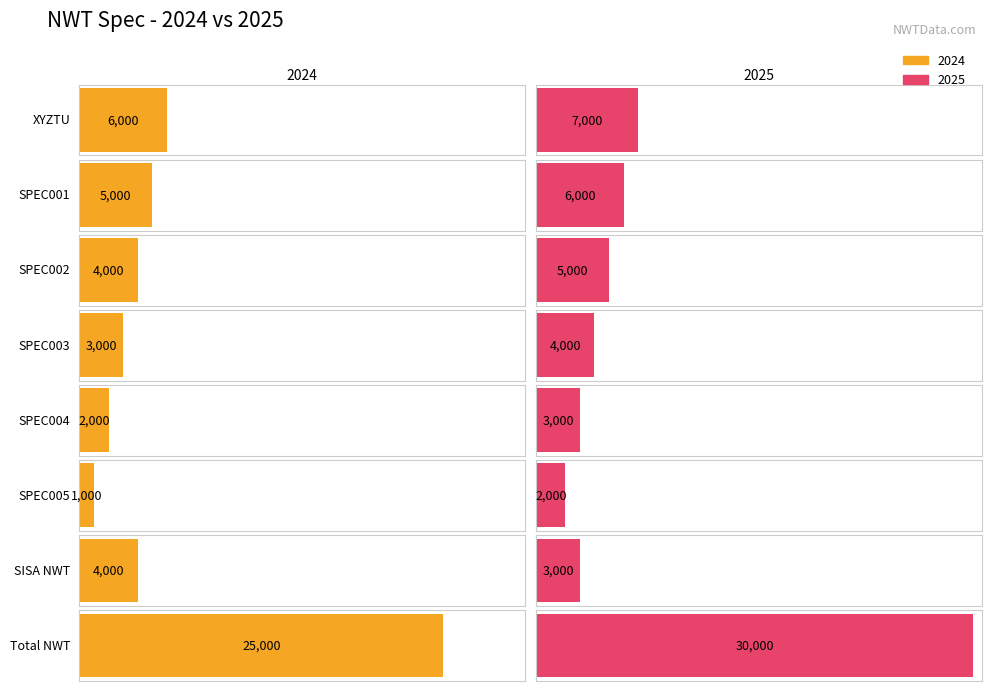

What is the difference between the 2024 values at SPEC004 and SPEC001?

3000